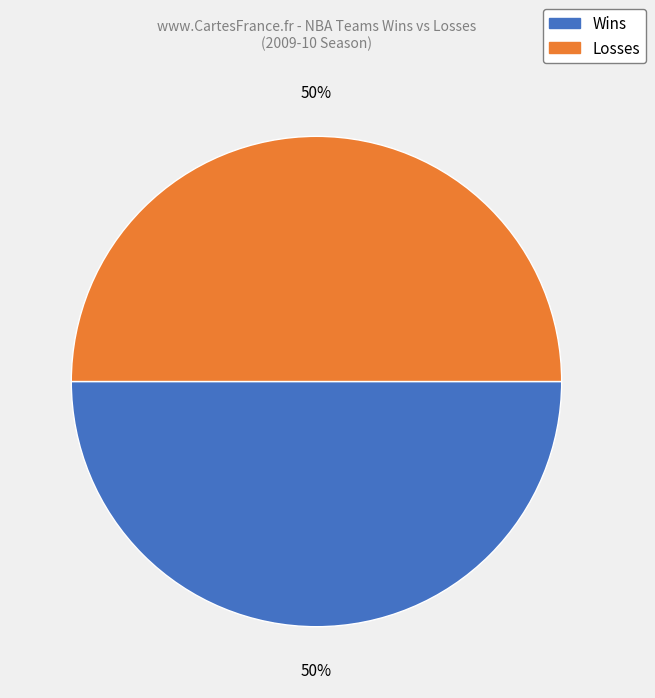

Is there a majority slice in this chart?

No